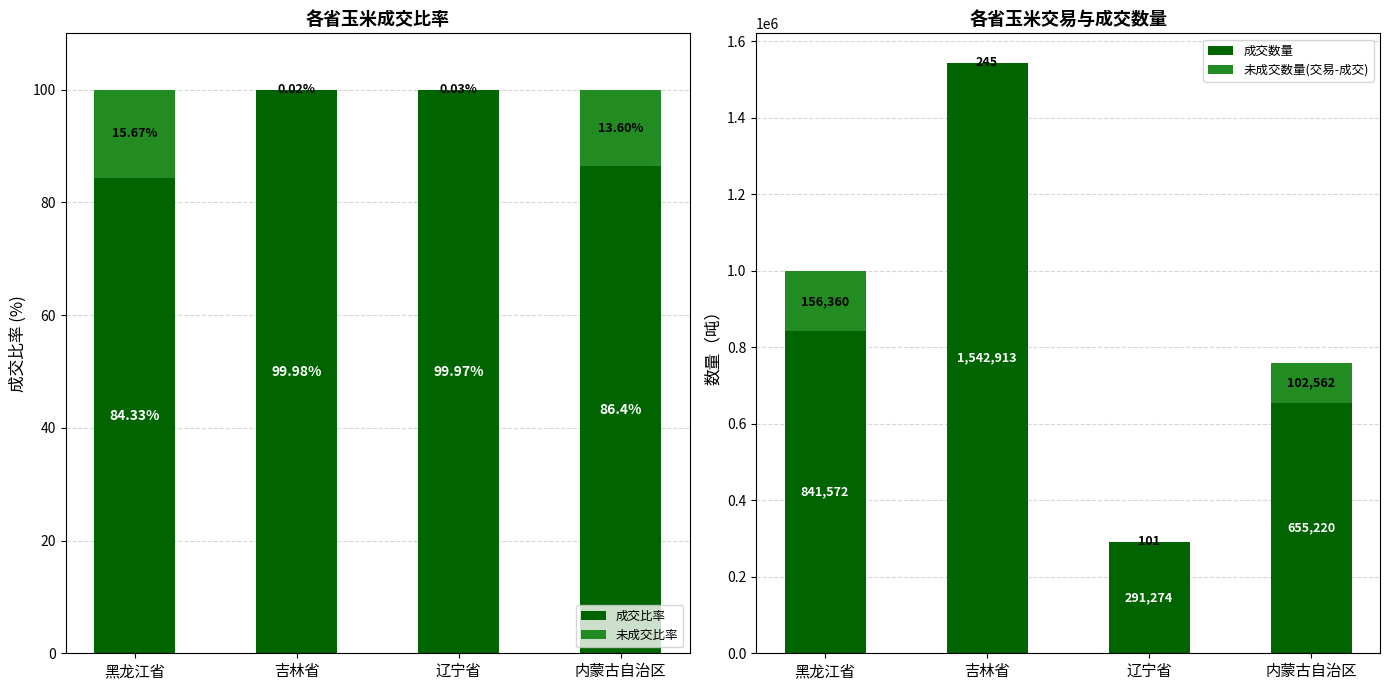

Reading left to right, list all the values displayed in this chart.

成交比率: 黑龙江省=84.3	吉林省=100.0	辽宁省=100.0	内蒙古自治区=86.4
未成交比率: 黑龙江省=15.7	吉林省=0.0	辽宁省=0.0	内蒙古自治区=13.6
成交数量: 黑龙江省=841572.0	吉林省=1542913.0	辽宁省=291274.0	内蒙古自治区=655220.0
未成交数量(交易-成交): 黑龙江省=156360.0	吉林省=245.0	辽宁省=101.0	内蒙古自治区=102562.0